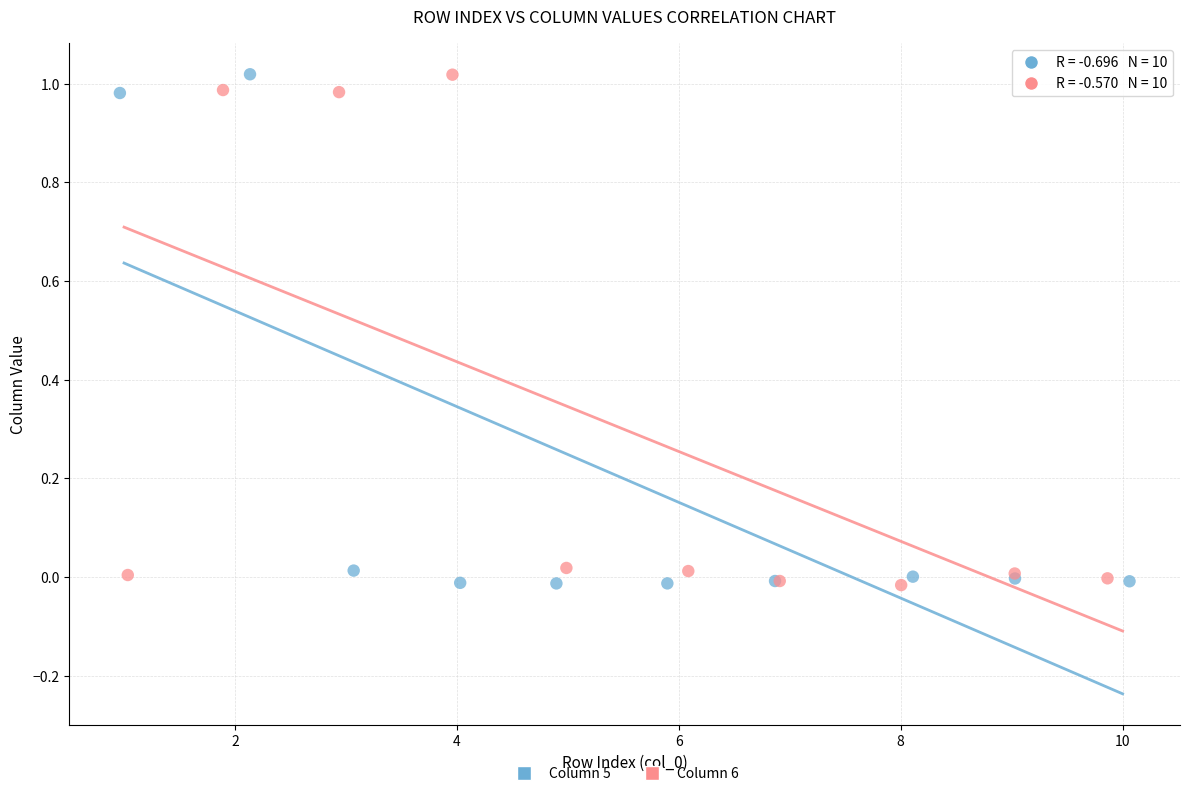

What are all the series names shown in the legend?

Column 5, Column 6